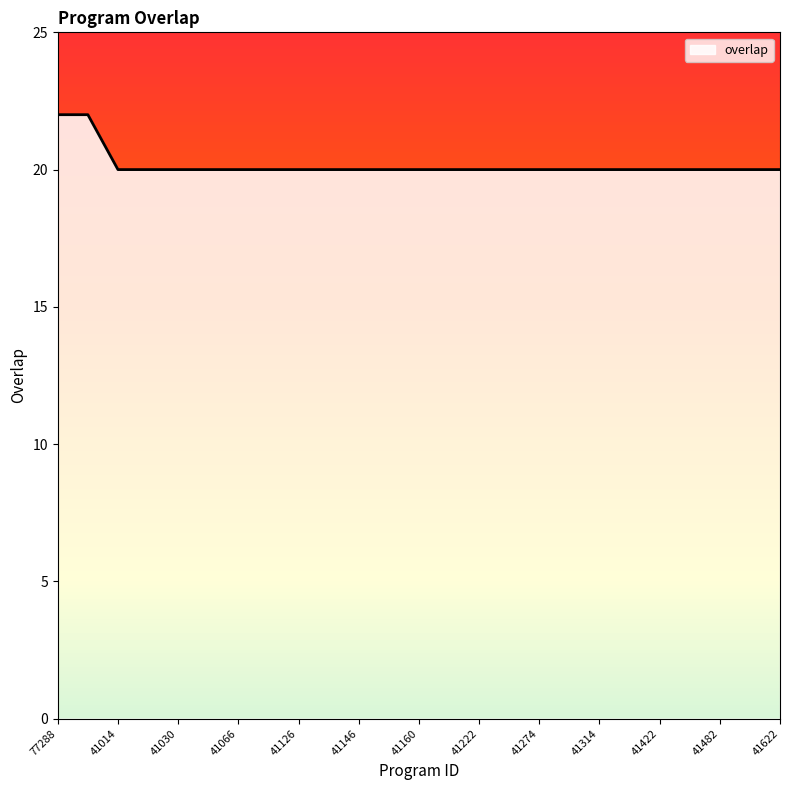

How many values are between 20 and 21?

23